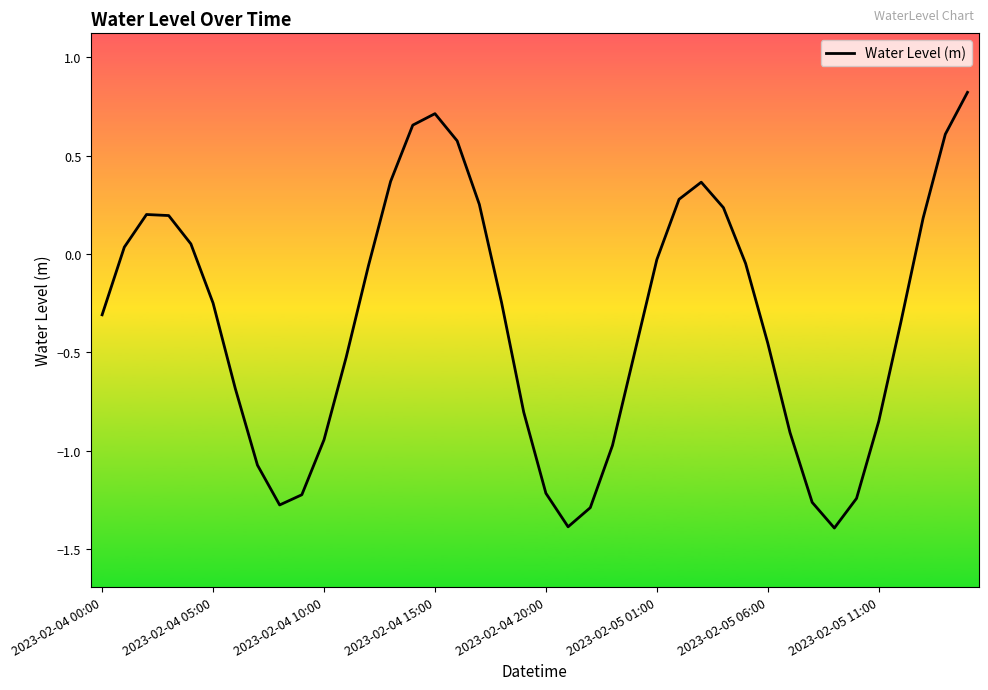

How many lines are shown in the chart?

1